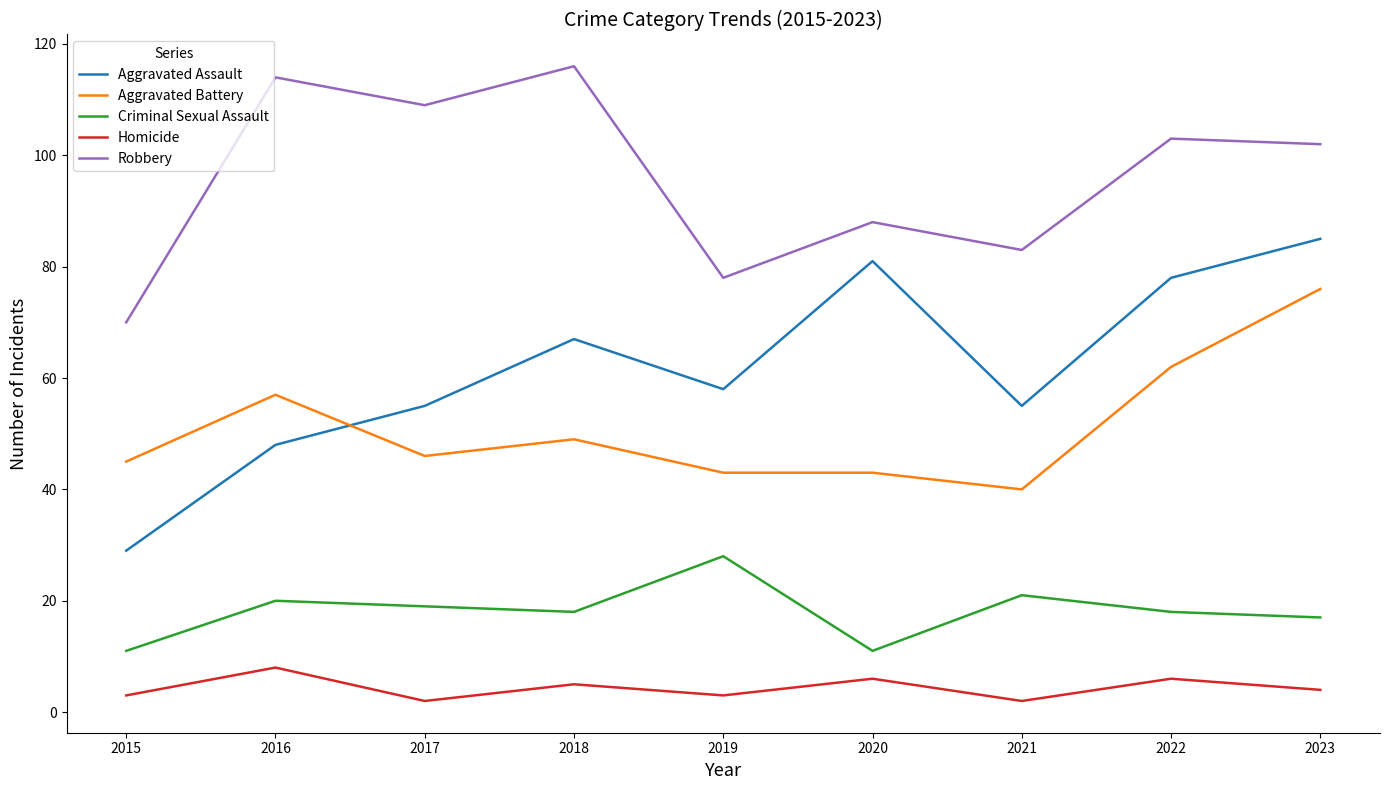

Rank the series at 2022 from lowest to highest value.

Homicide, Criminal Sexual Assault, Aggravated Battery, Aggravated Assault, Robbery